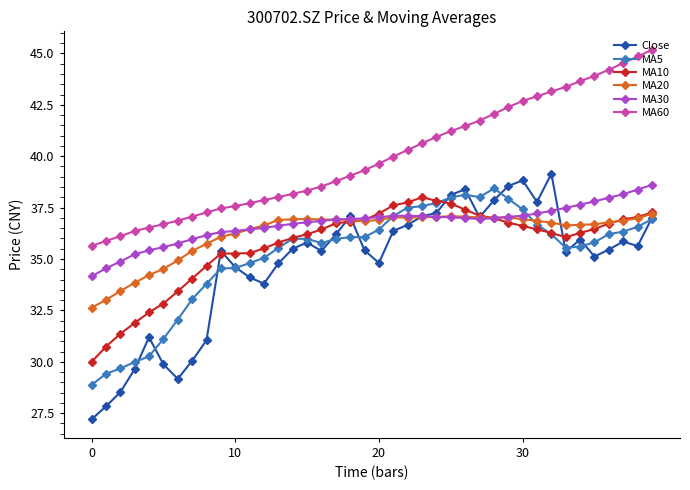

True or false: MA5 and MA60 intersect in this chart.

False